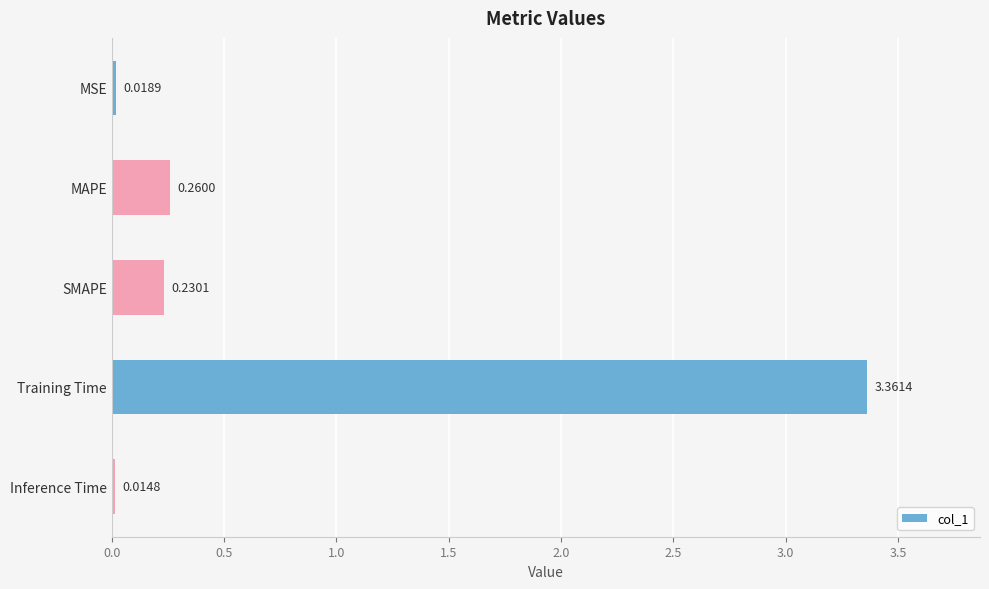

At which label is the value closest to 1?

MAPE